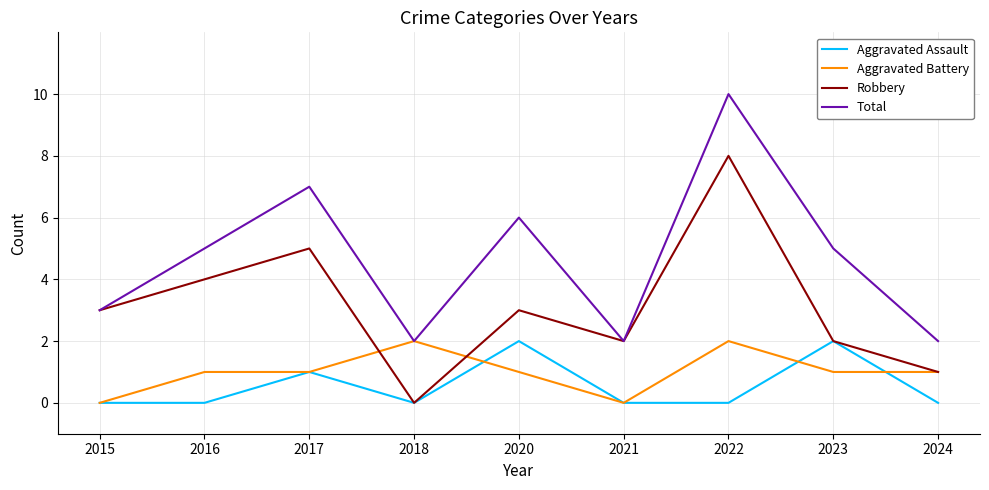

At which label does Robbery reach its minimum?

2018